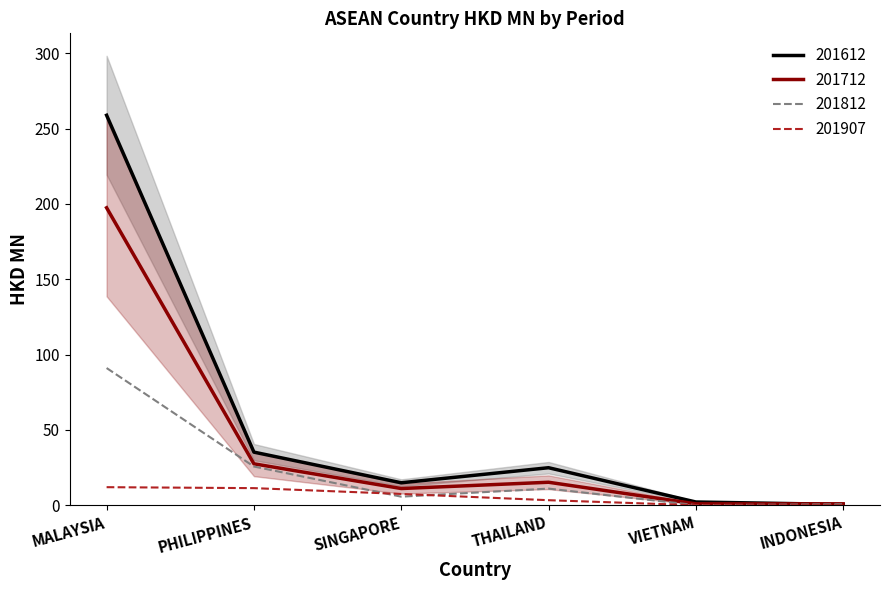

Where is the first local minimum for 201812?

SINGAPORE